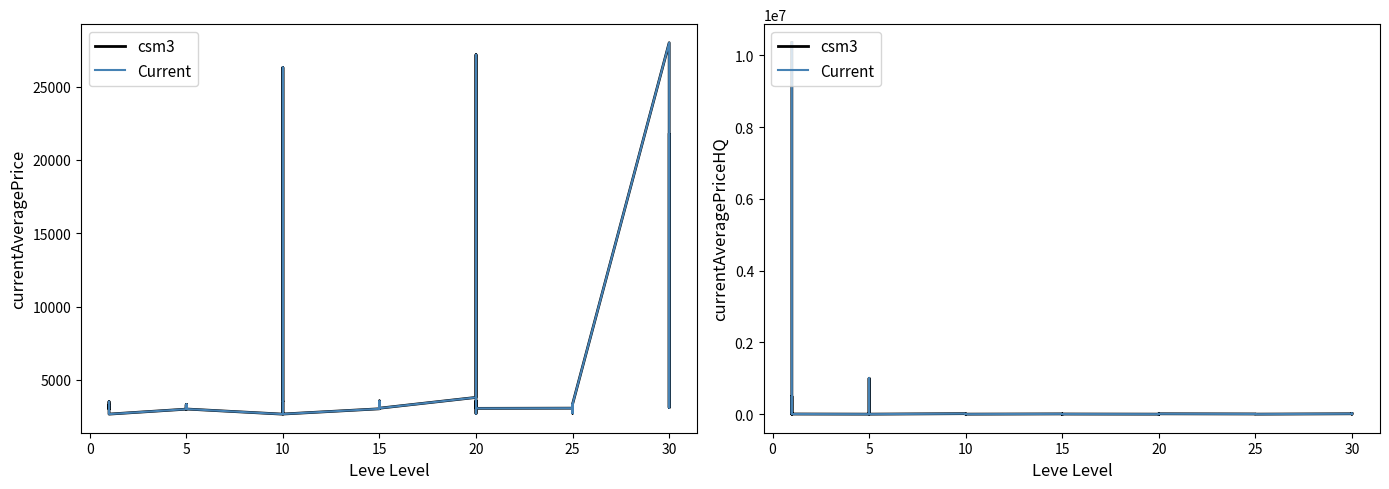

How many lines are shown in the chart?

2